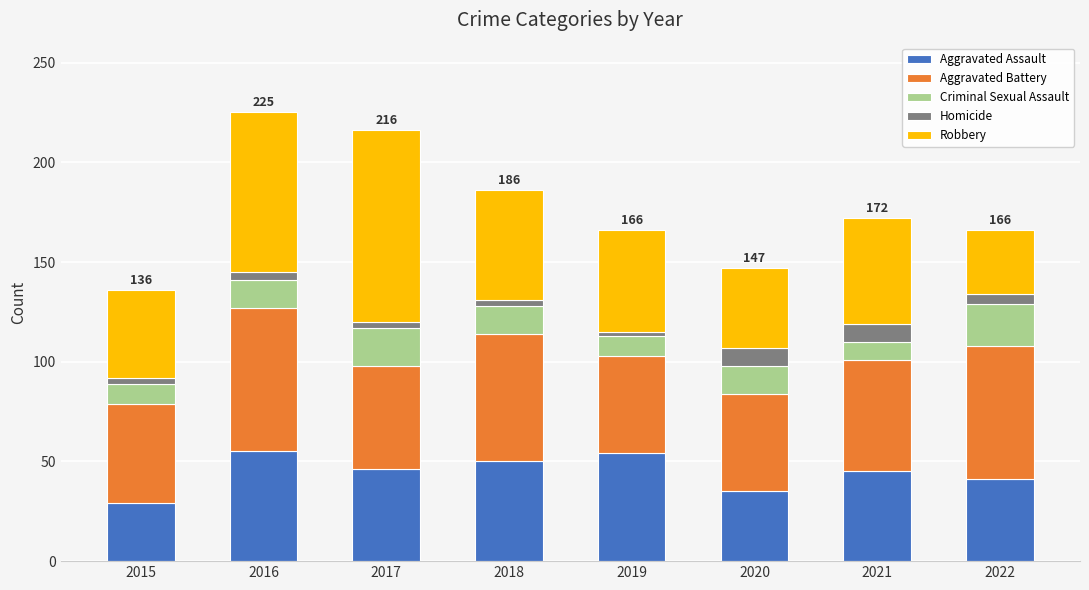

What is the difference between the maximum and minimum values in the Aggravated Assault series?

26